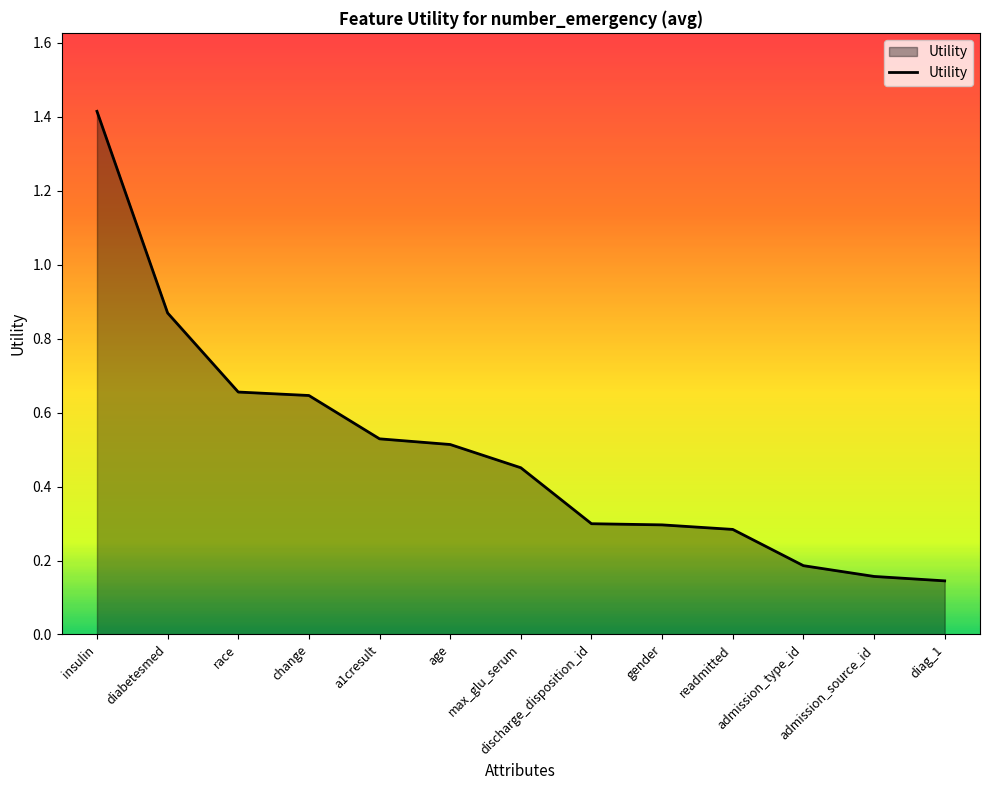

Is it true that the value at insulin is 1.4?

True